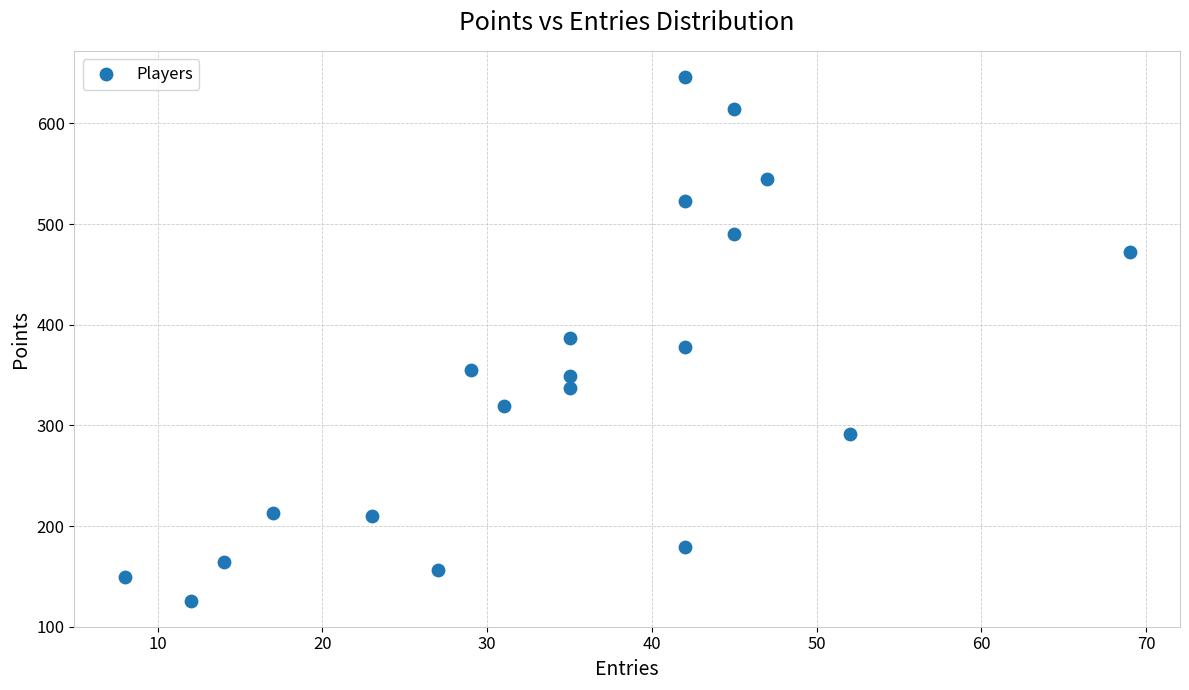

What is the range of Y values (max minus min)?

520